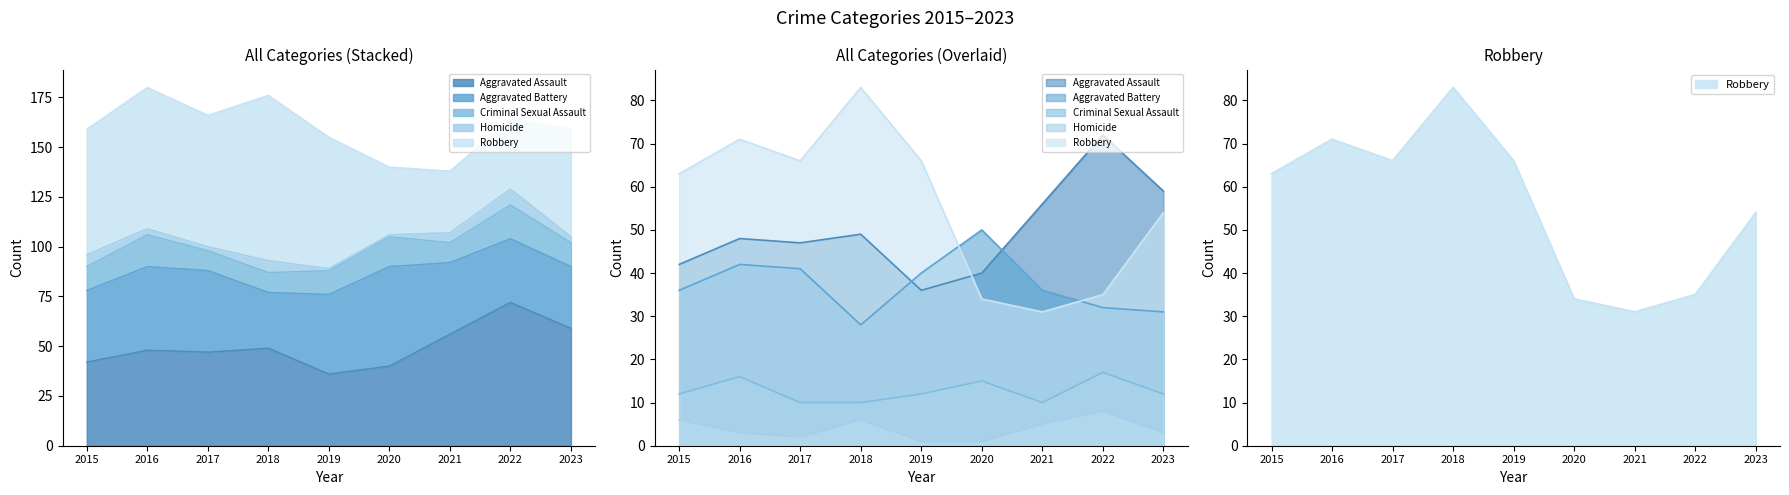

How many data points in Homicide are above 3?

4